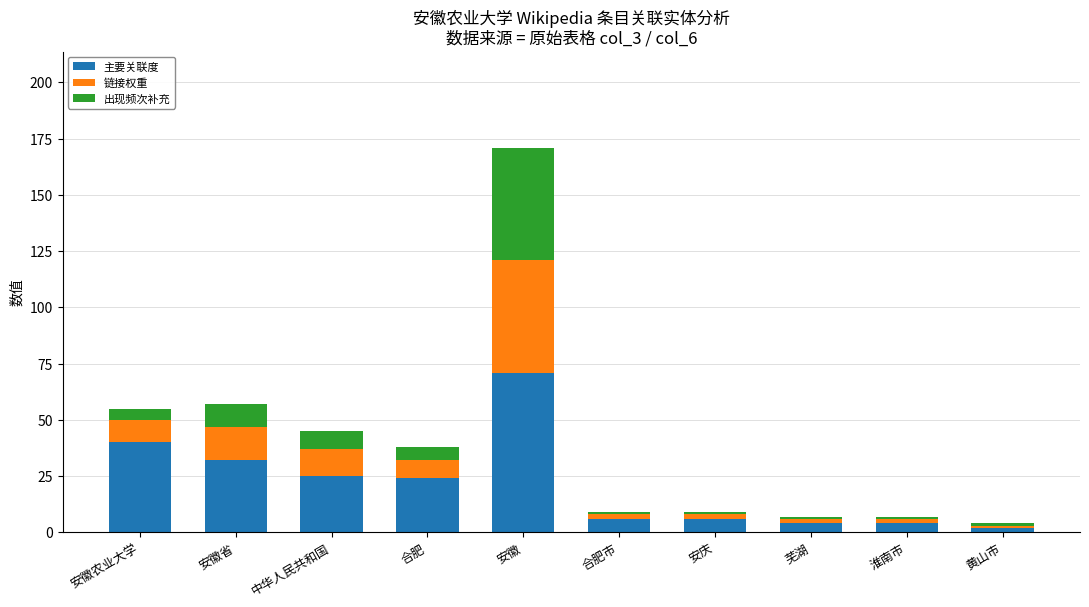

Reading left to right, what are the values for 主要关联度?

安徽农业大学=40	安徽省=32	中华人民共和国=25	合肥=24	安徽=71	合肥市=6	安庆=6	芜湖=4	淮南市=4	黄山市=2